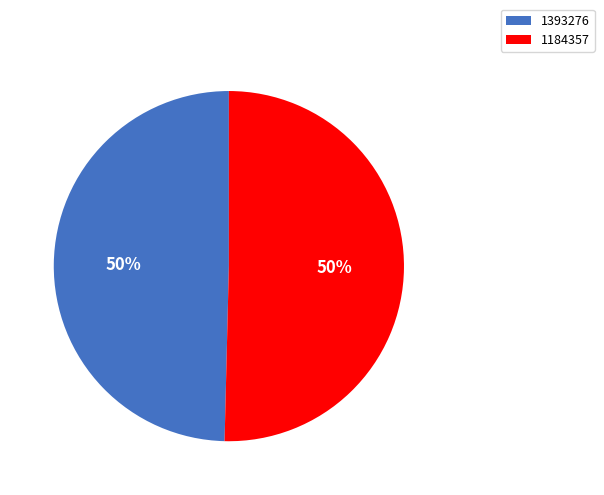

Count the number of slices in the pie.

2